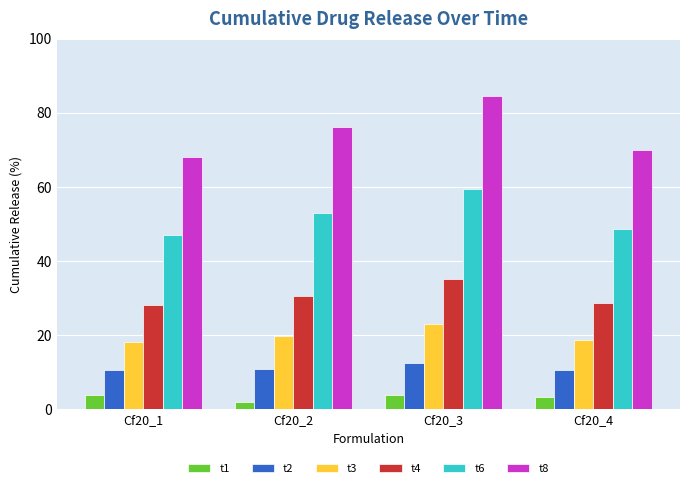

Count the number of data series in this chart.

6